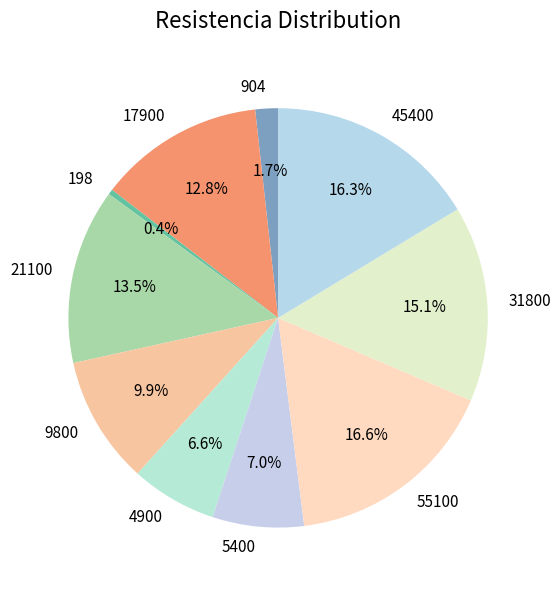

True or false: 45400 accounts for 27% of the total.

False